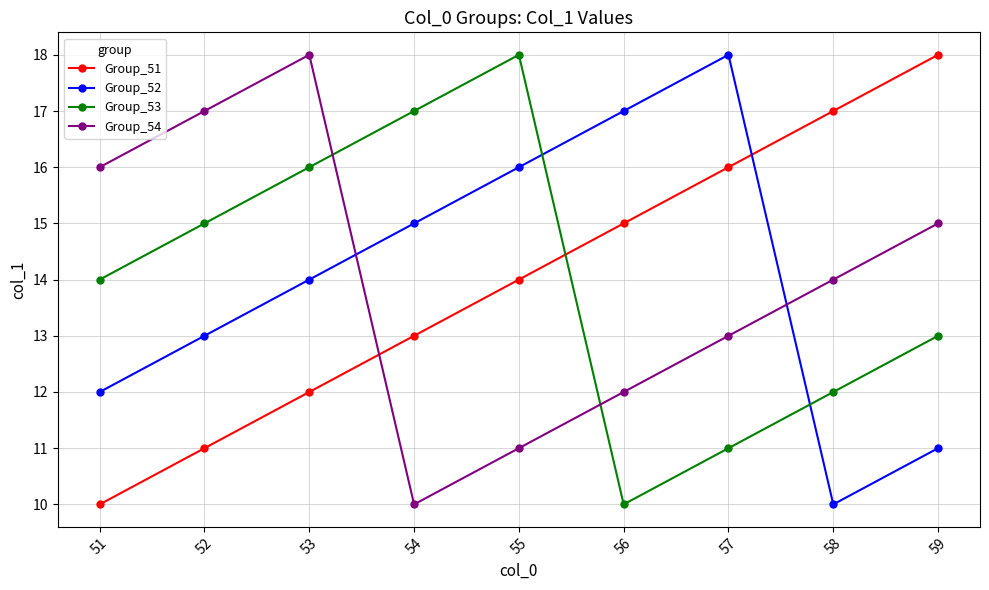

How many intersections are there between Group_51 and Group_52?

1